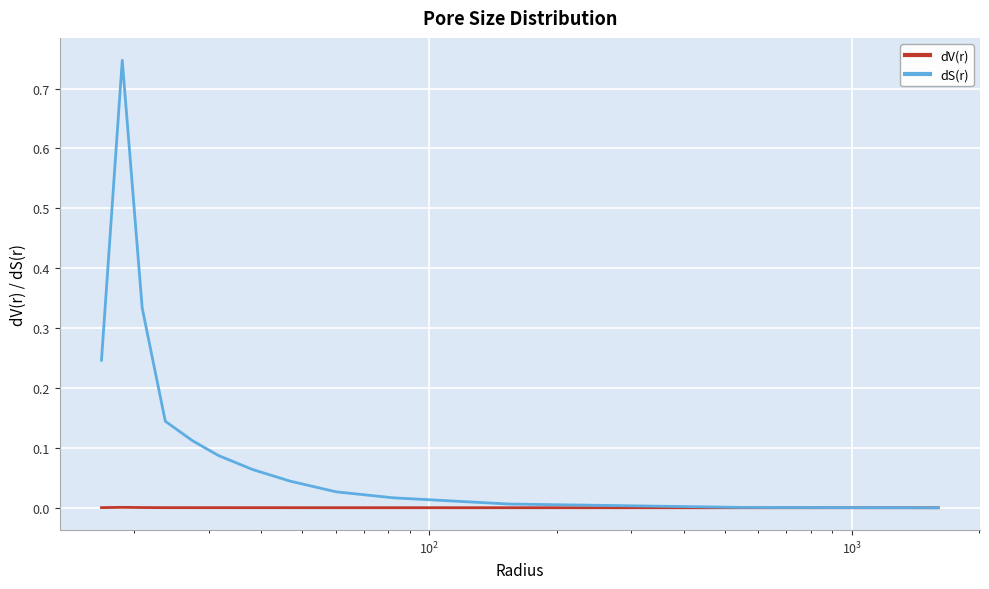

What are all the series names shown in the legend?

dV(r), dS(r)